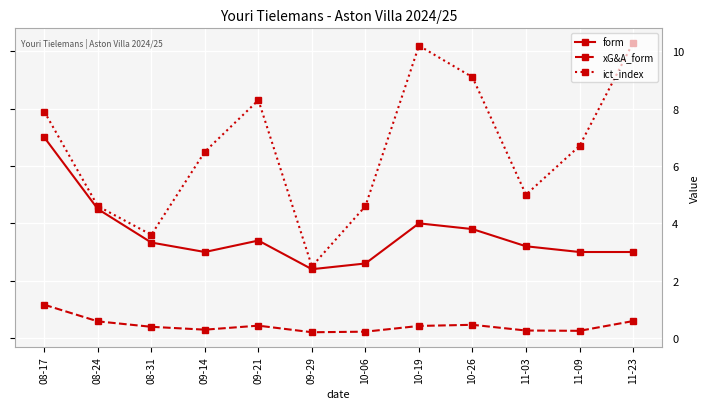

True or false: ict_index and form cross at least once.

False